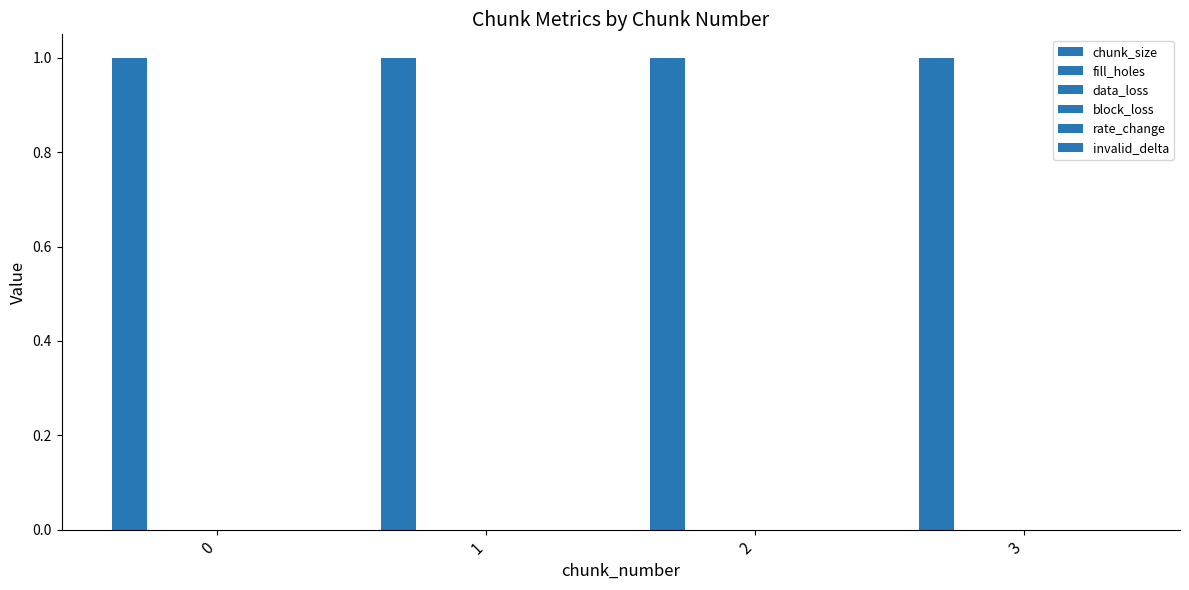

Rank the series by their maximum value, from highest to lowest.

chunk_size, fill_holes, data_loss, block_loss, rate_change, invalid_delta